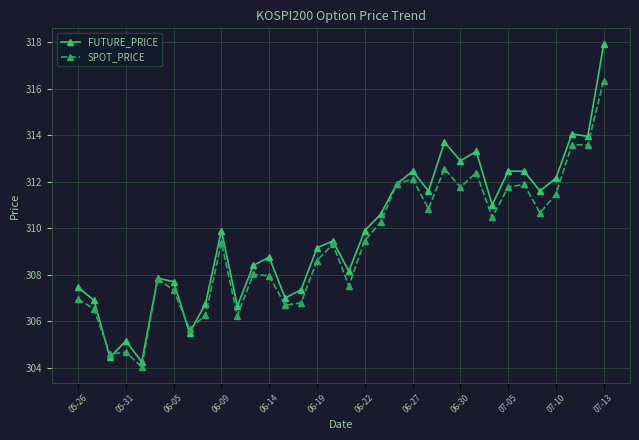

Rank the series by their maximum value, from lowest to highest.

SPOT_PRICE, FUTURE_PRICE